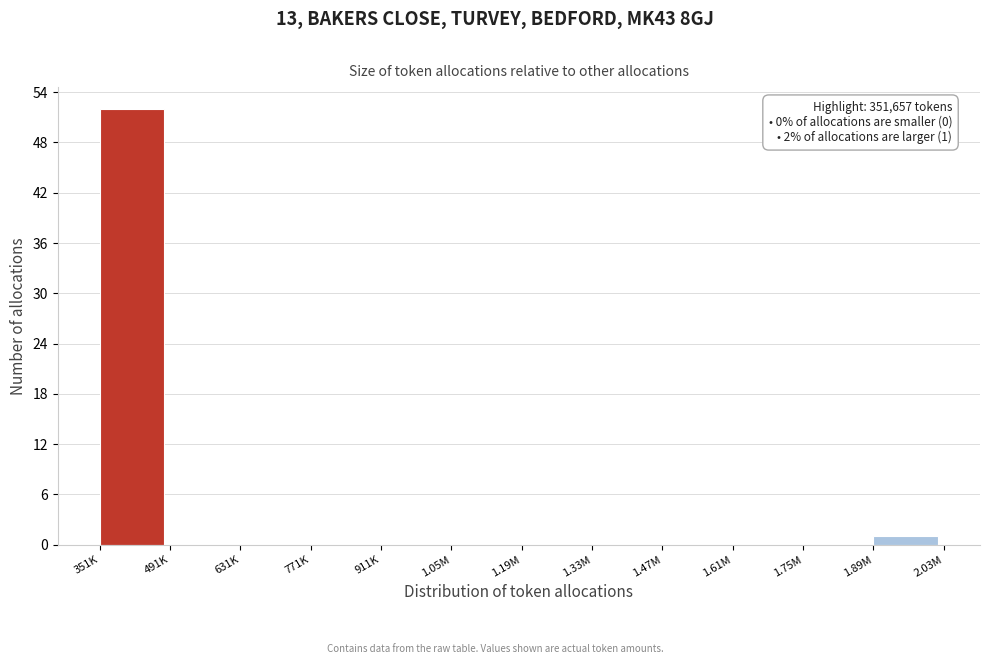

Reading right to left, transcribe all the data shown in this chart.

1.89M=1	1.75M=0	1.61M=0	1.47M=0	1.33M=0	1.19M=0	1.05M=0	911K=0	771K=0	631K=0	491K=0	351K=52